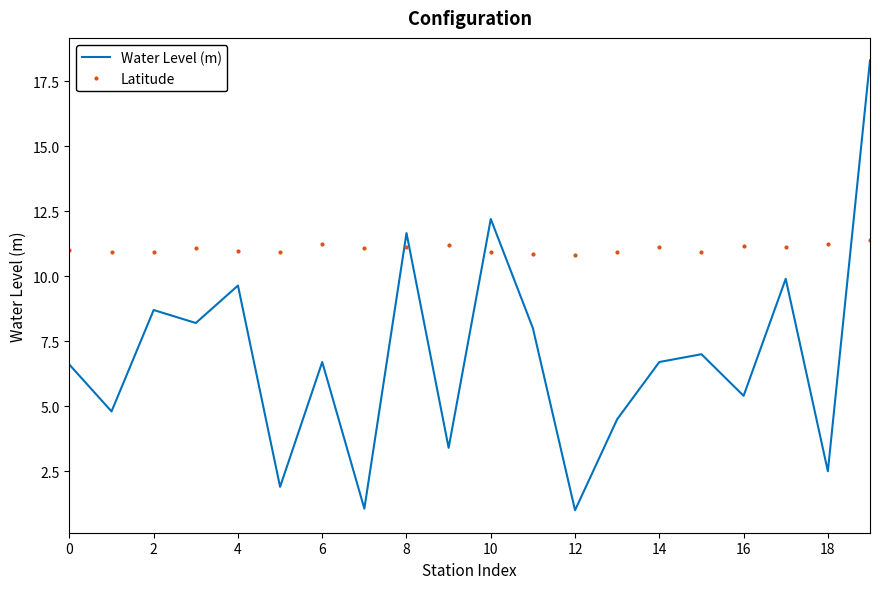

True or false: Water Level (m) and Latitude intersect in this chart.

True